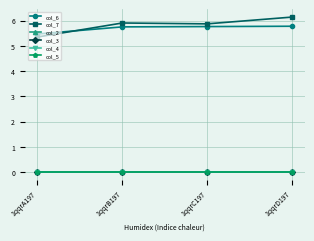

What position from the left is 1qqrB197?

2